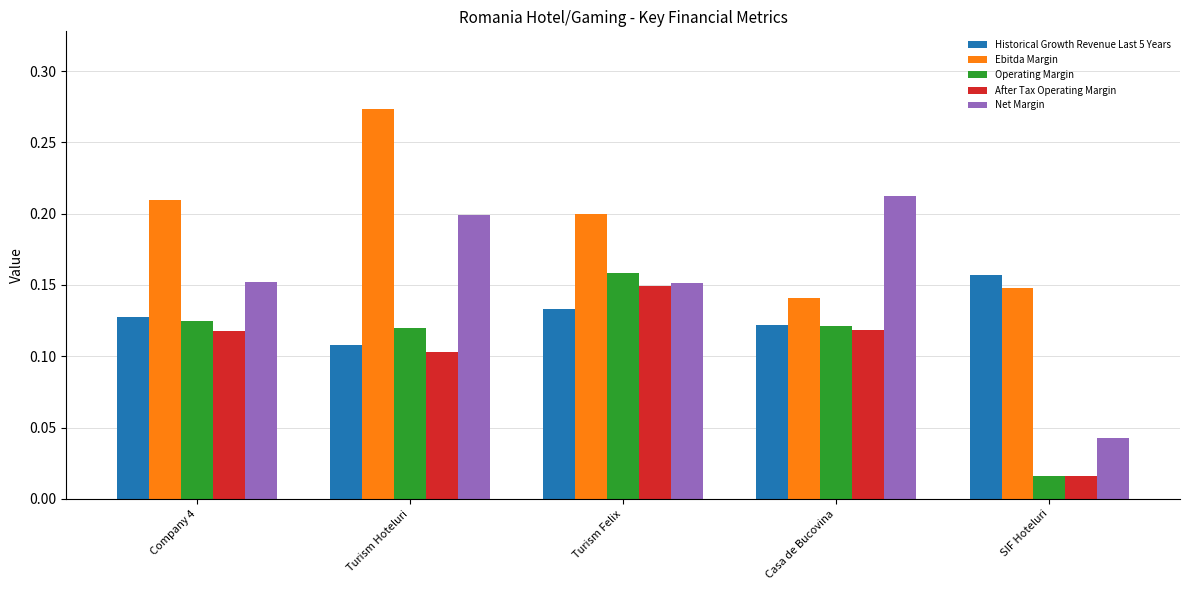

Which series changed the most between Company 4 and Turism Hoteluri?

Ebitda Margin